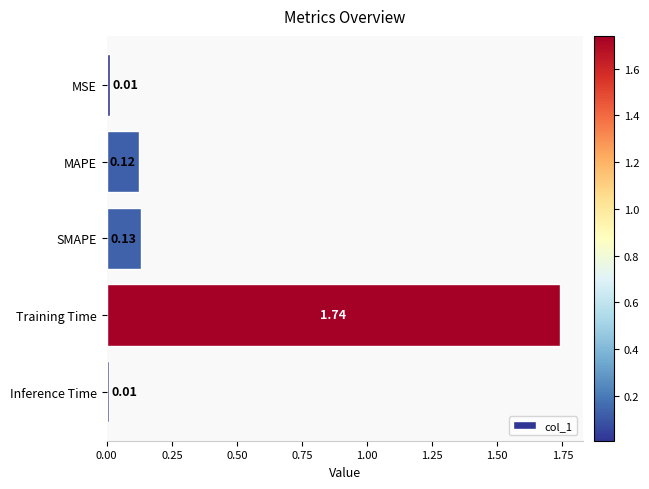

Which has a higher value, Training Time or MSE?

Training Time